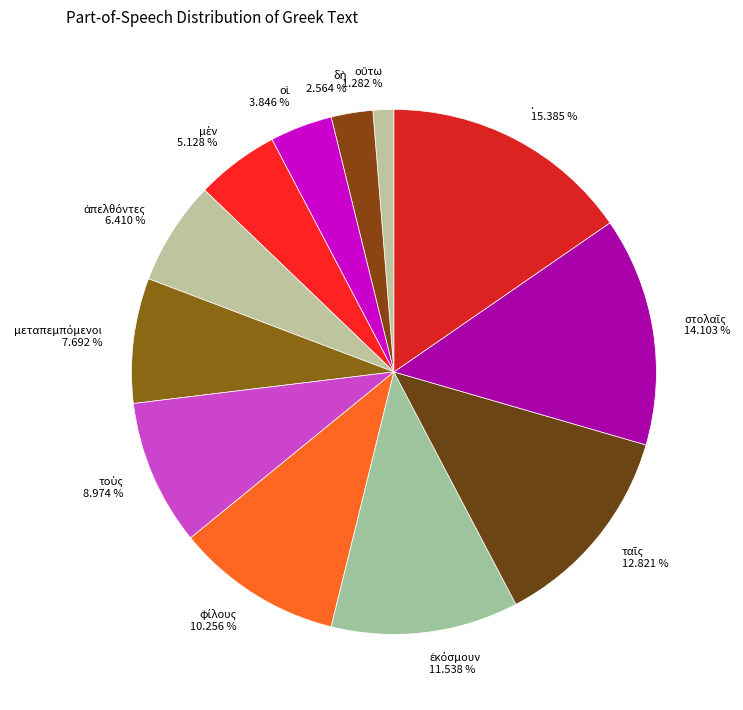

To the nearest percent, what is the difference between the largest and smallest slice percentages?

14%